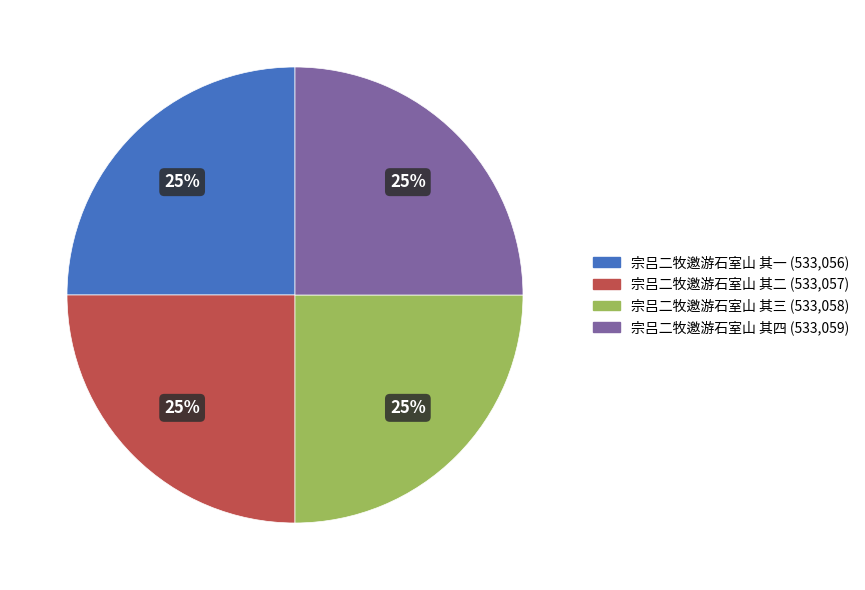

The 宗吕二牧邀游石室山 其一 slice represents 25% of the pie. True or false?

True